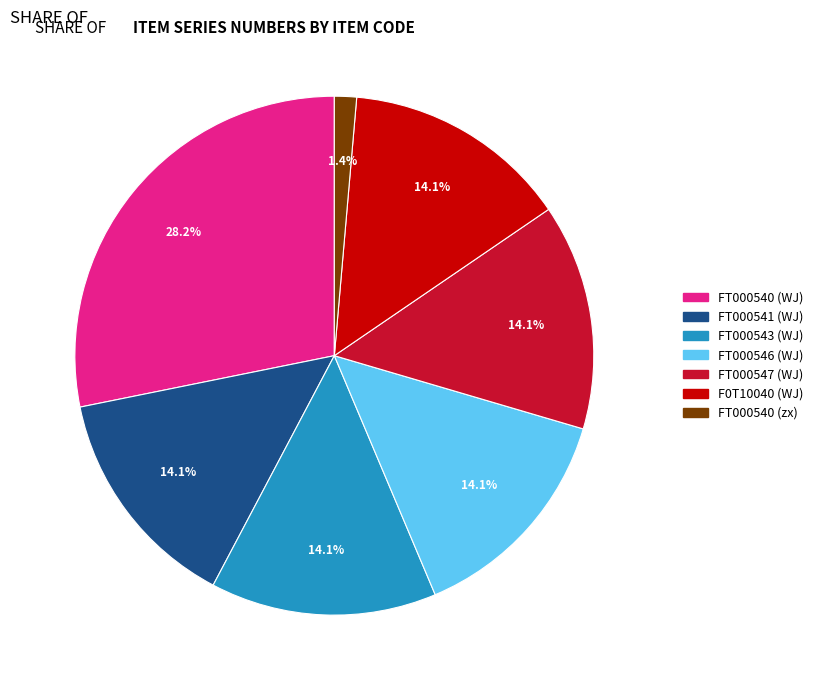

True or false: FT000546 (WJ) accounts for 2% of the total.

False